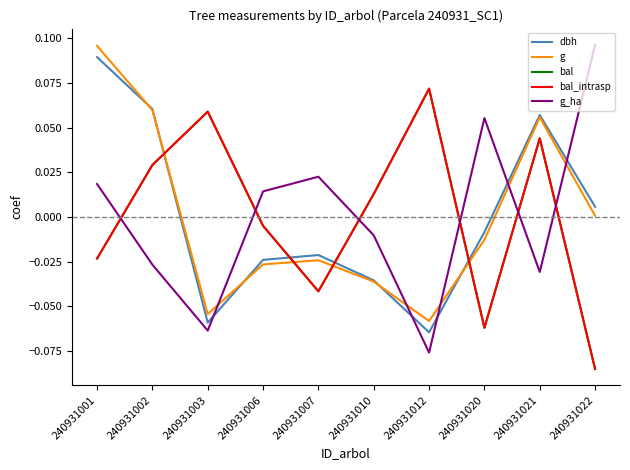

At which category is the sum across all series the highest?

240931021